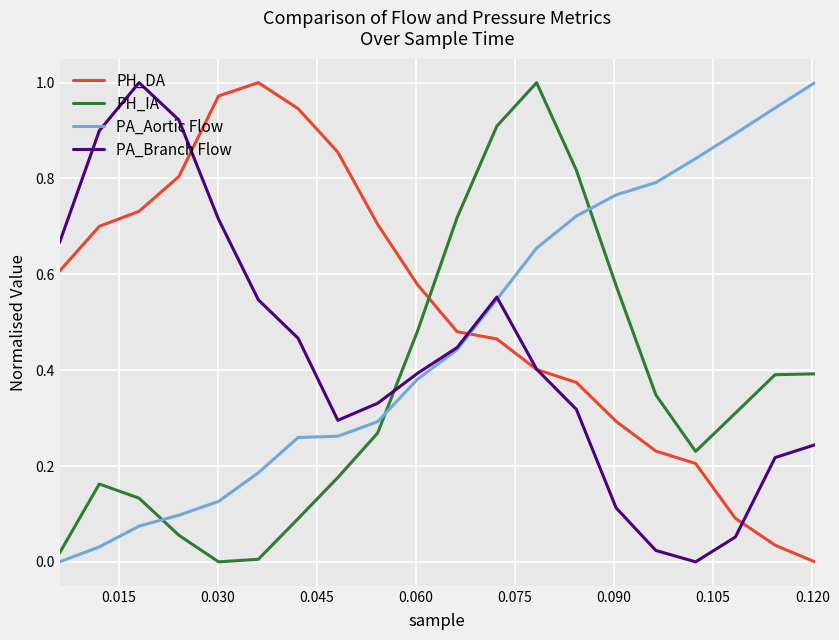

After their last crossing, which series has the higher values: PA_Aortic Flow or PH_DA?

PA_Aortic Flow